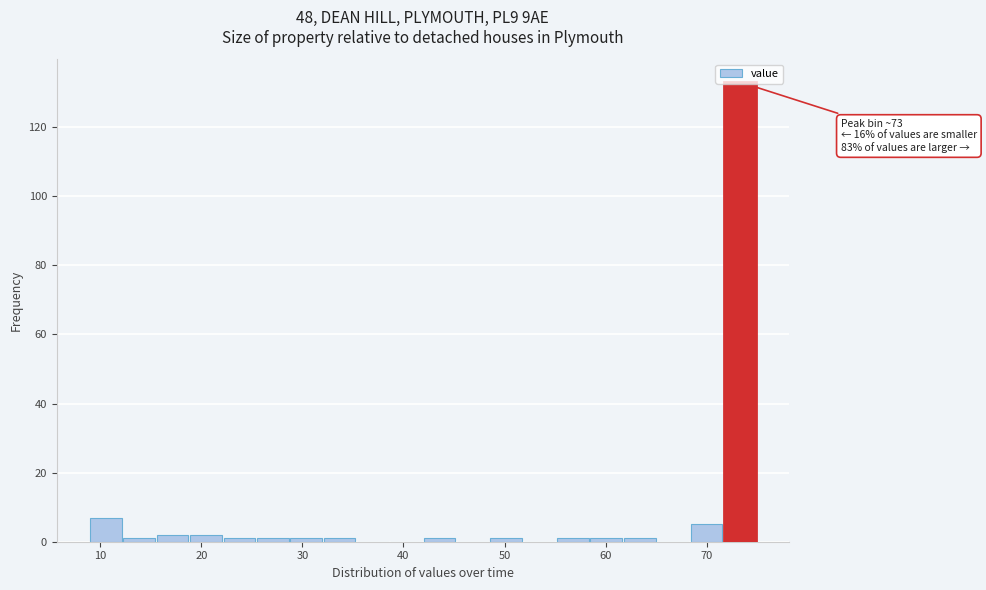

Around what value on the x-axis is the tallest bar? Give the approximate position of its centre, as read against the axis.

73